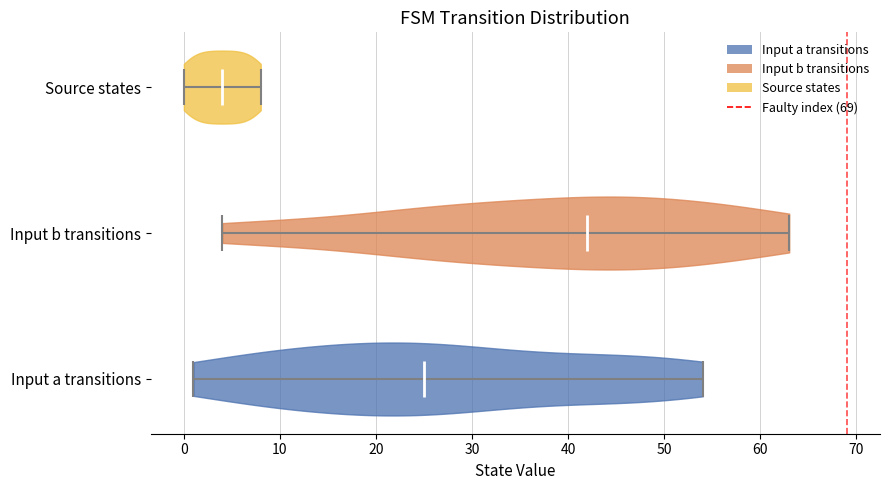

What is the lowest point the violin for Source states reaches on the x-axis? The values are not printed on the chart, so give them approximately, as read against the axis.

0